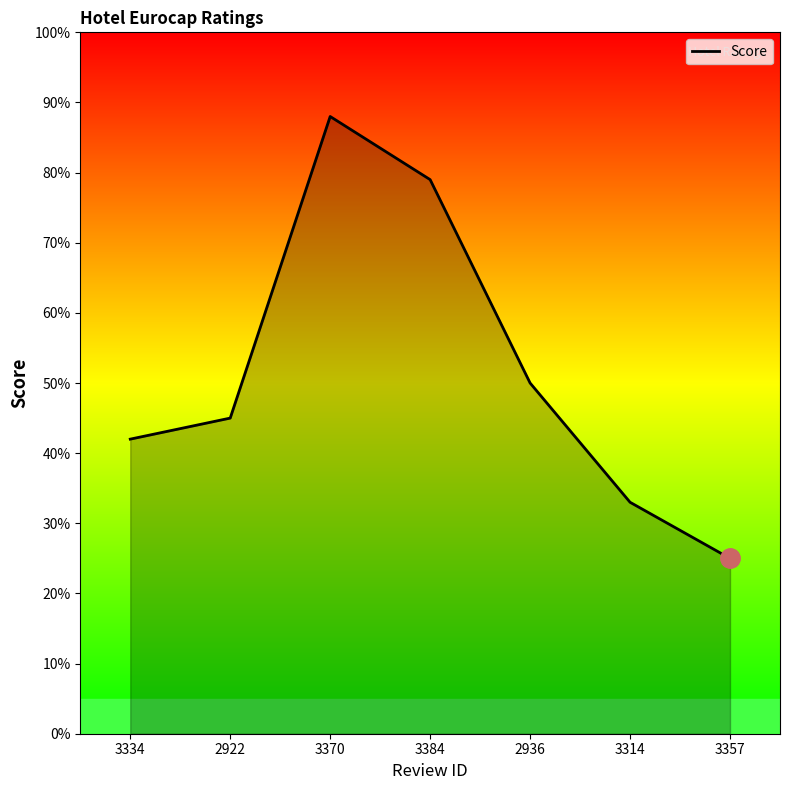

What is the label of the 1st point from the left?

3334